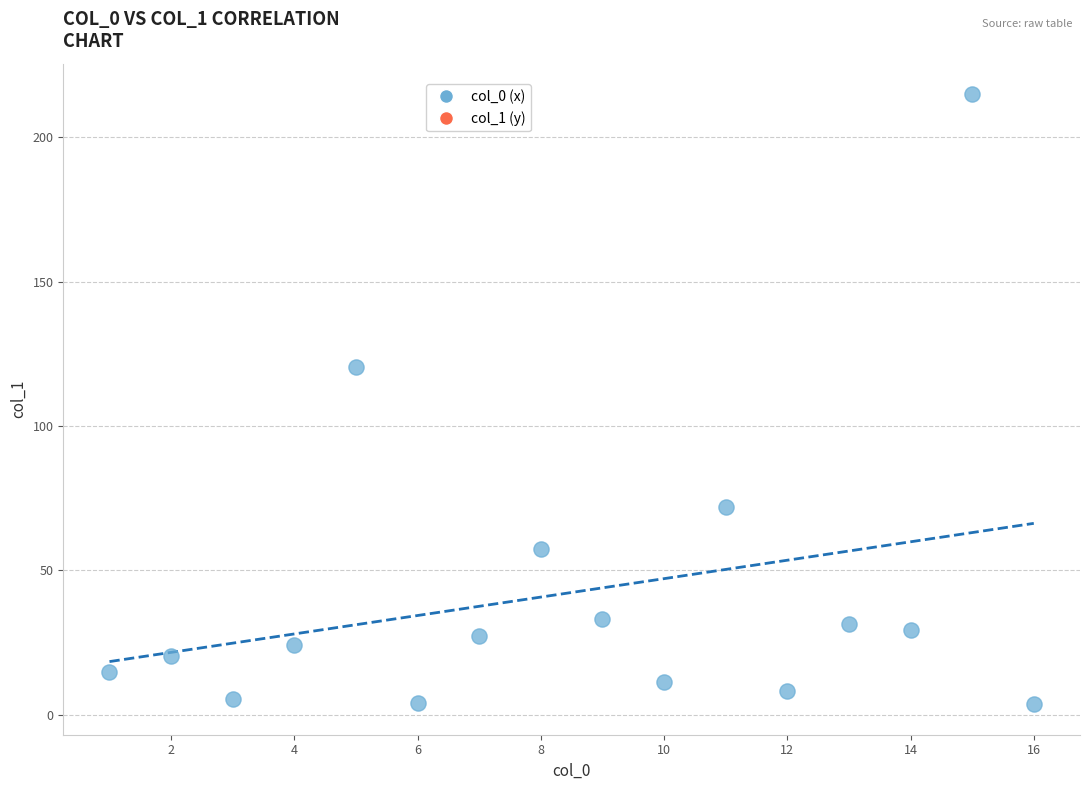

What Y value in the scatter plot is closest to 109?

120.4